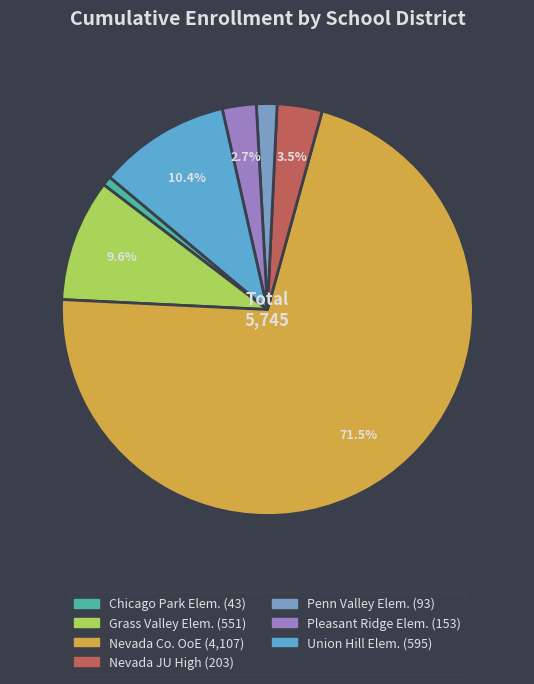

How many slices are in this pie chart?

7